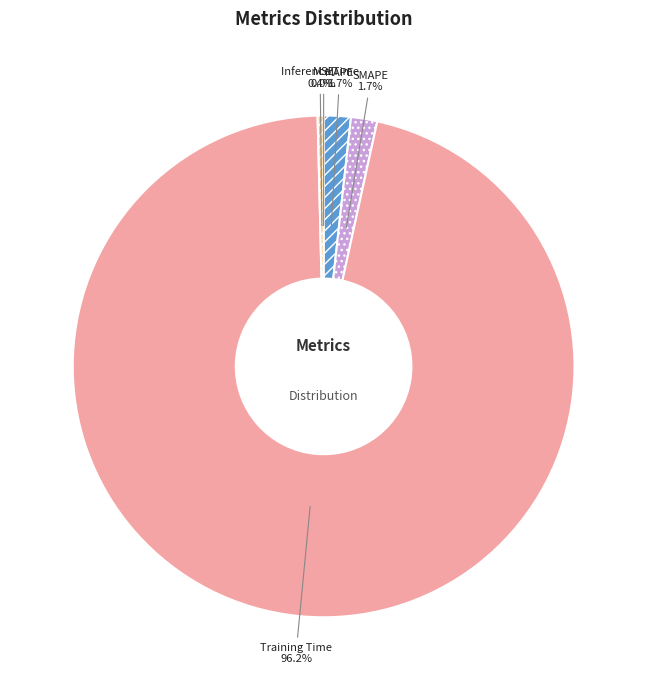

Is Training Time the majority of the pie?

Yes